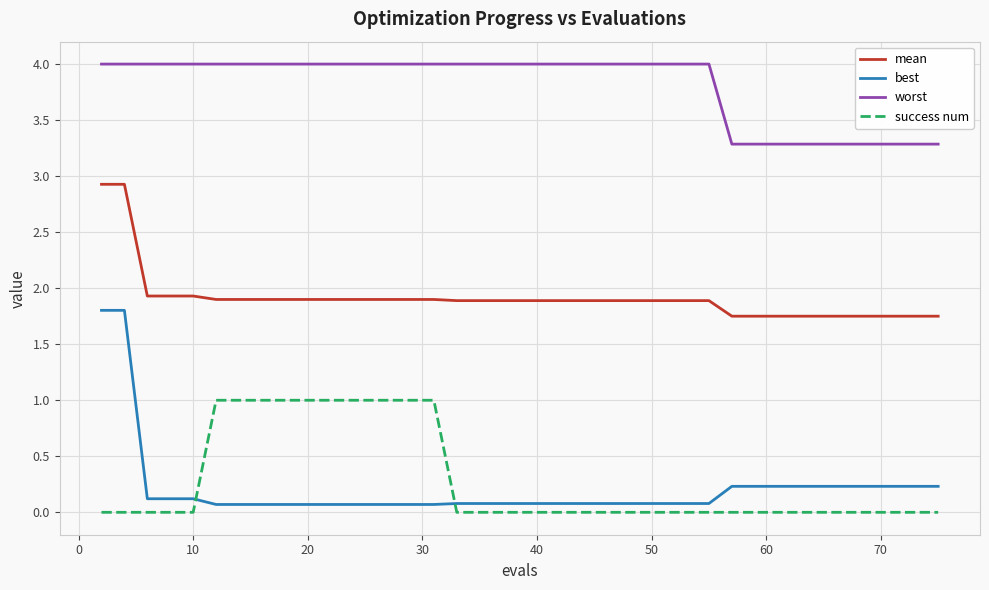

List the series in order of their peak value, lowest first.

success num, best, mean, worst